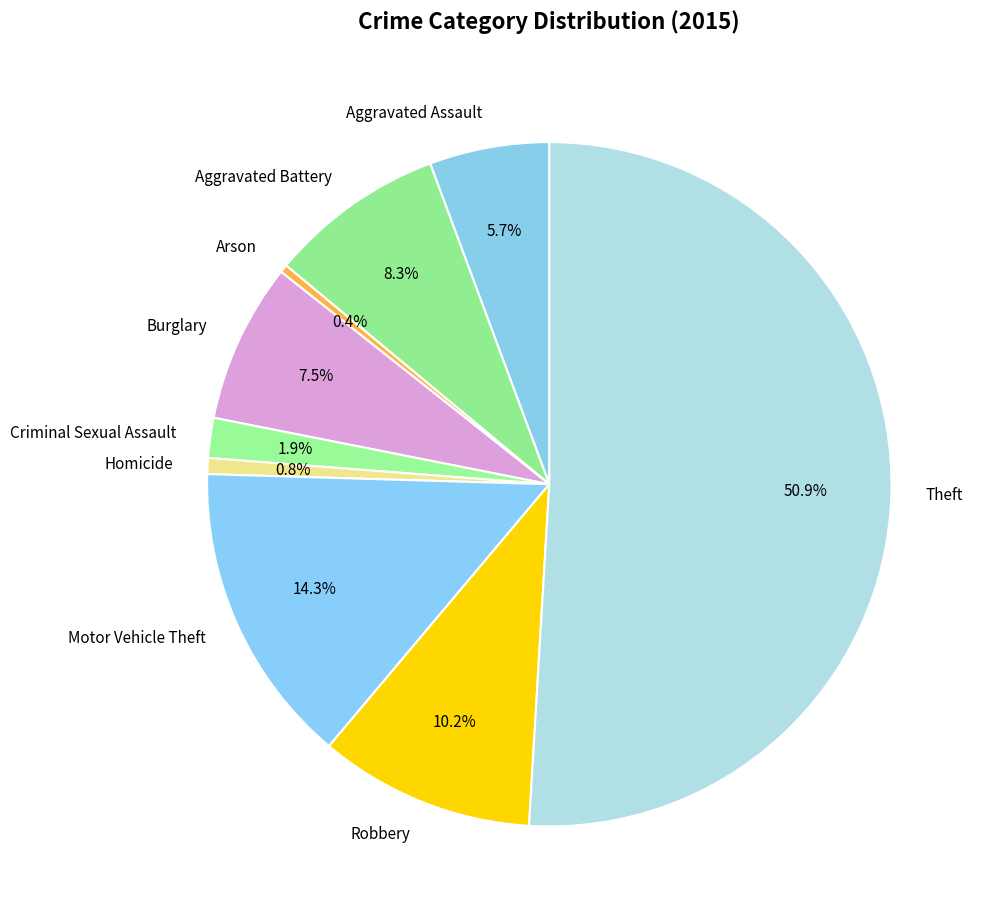

How many segments does this pie chart have?

9